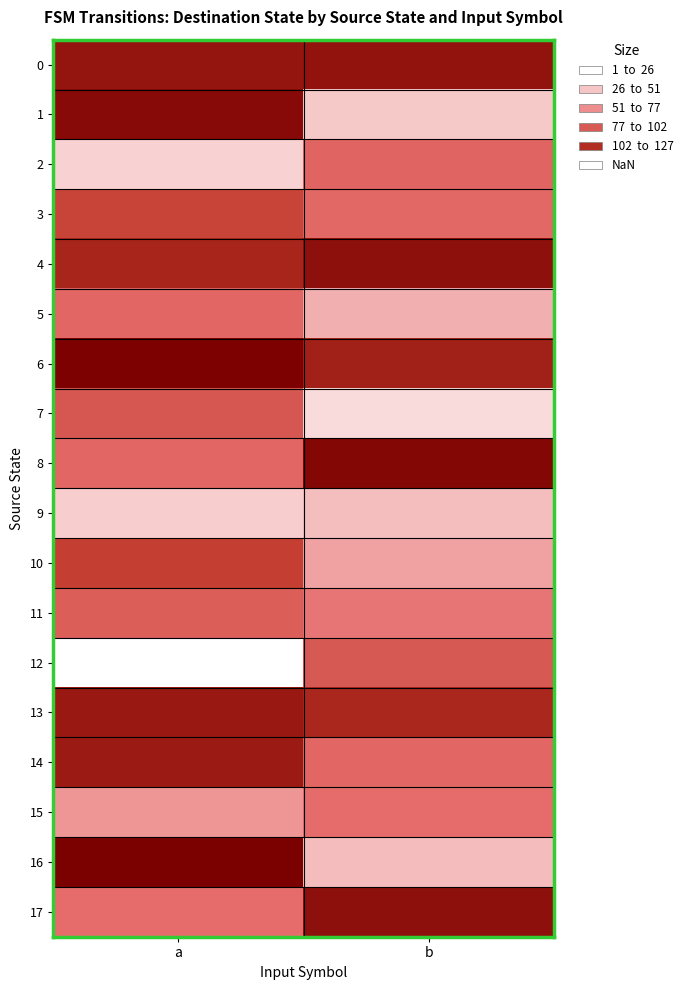

What is the difference between the maximum and minimum values in the 0 series?

1